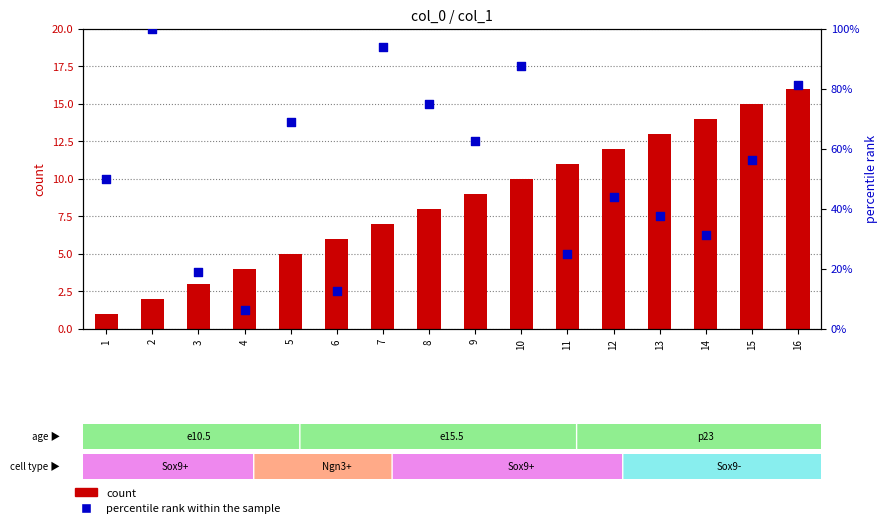

What are all the series names shown in the legend?

count, percentile rank within the sample